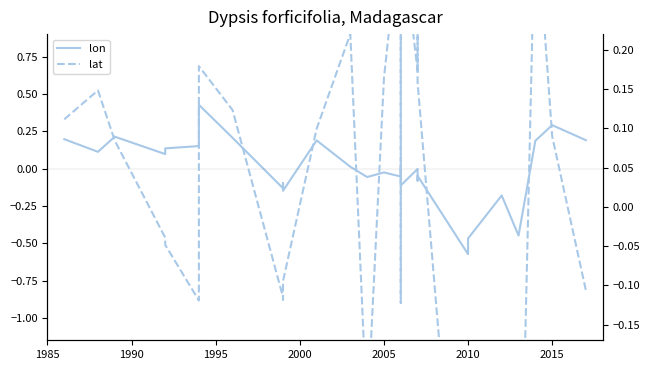

Reading right to left, extract all data points from this chart.

lon: 0.2	0.3	0.2	-0.4	-0.2	-0.5	-0.6	-0.0	-0.1	-0.0	-0.1	0.0	0.0	-0.1	-0.0	-0.1	0.0	0.2	-0.1	-0.1	-0.1	0.2	0.4	0.2	0.1	0.1	0.2	0.1	0.2
lat: -0.1	0.1	0.4	-0.5	-0.2	-0.5	-0.6	0.2	0.4	0.2	0.4	-0.1	-0.1	0.4	0.2	-0.3	0.2	0.1	-0.1	-0.1	-0.1	0.1	0.2	-0.1	-0.0	-0.0	0.1	0.1	0.1